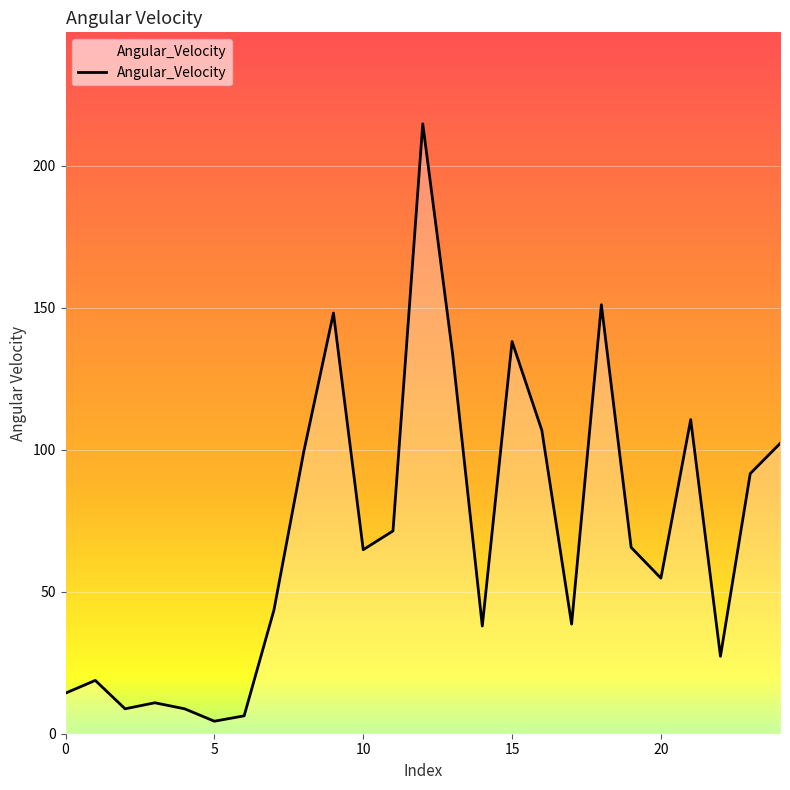

What is the greatest value displayed?

214.7